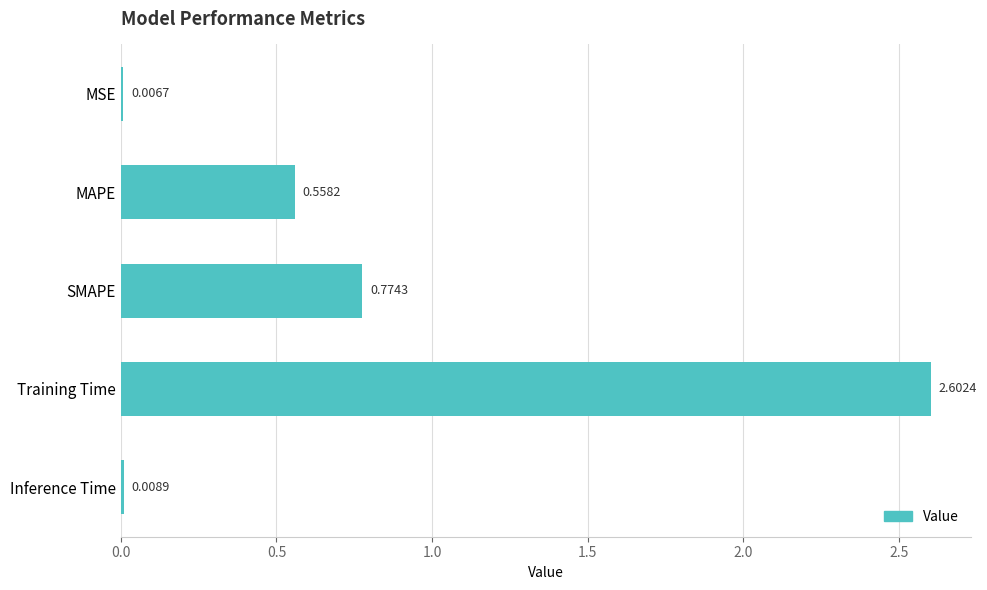

What is the change in value from MAPE to SMAPE?

+0.2